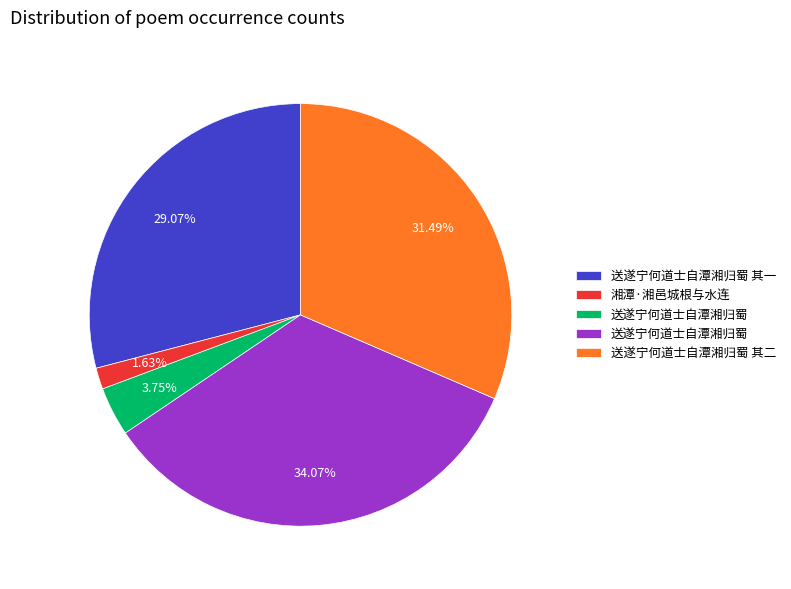

Is there a majority slice in this chart?

No